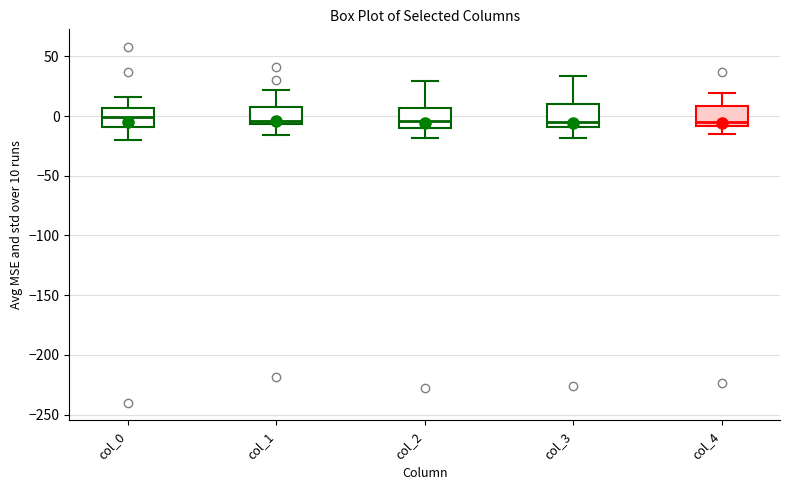

Reading left to right, read every box against the y-axis: the position of its median line, the range the box covers, and the ends of its whiskers. The values are not printed on the chart, so give them approximately, as read against the axis.

col_0: median 0, box -10 to 5, whiskers -20 to 15
col_1: median -5 (just above the box's lower edge), box -5 to 5, whiskers -15 to 20
col_2: median -5, box -10 to 5, whiskers -20 to 30
col_3: median -5, box -10 to 10, whiskers -20 to 35
col_4: median -5, box -10 to 10, whiskers -15 to 20